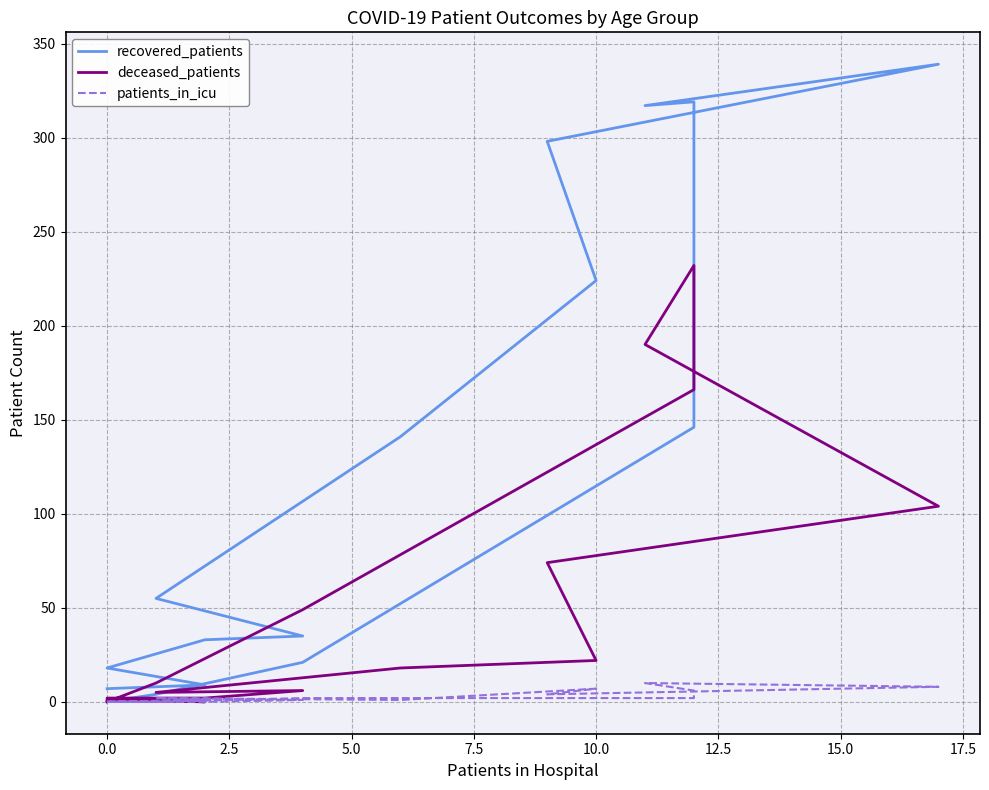

Which series has the largest total across all categories?

recovered_patients